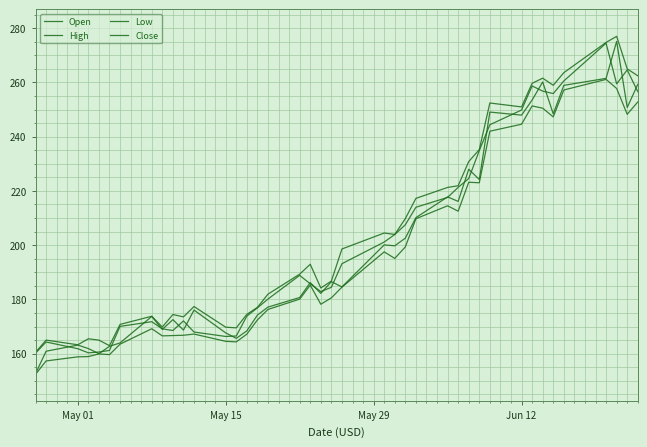

What is the value of the Open point at the 13th from the left?

167.7